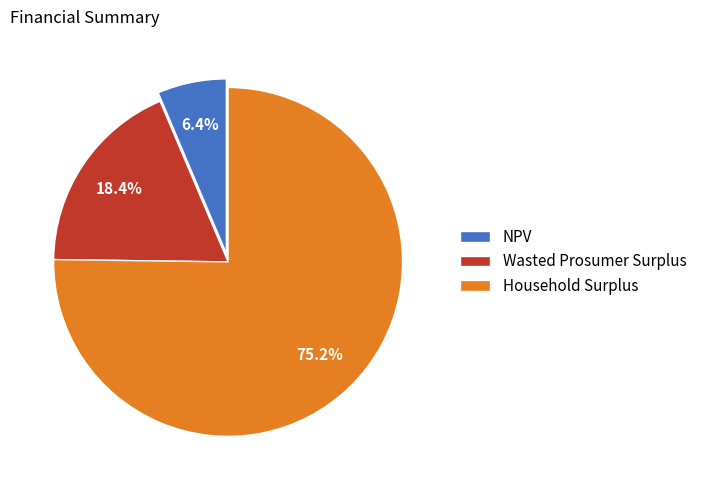

True or false: Wasted Prosumer Surplus accounts for 25% of the total.

False